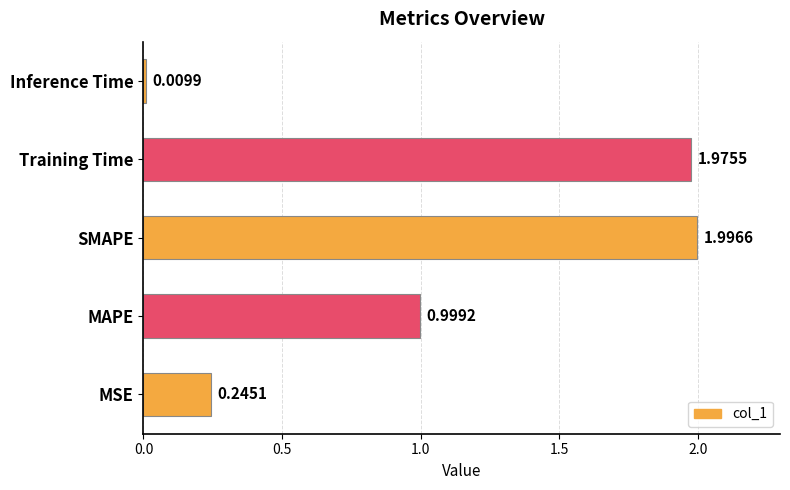

Which label corresponds to the largest value in the chart?

SMAPE